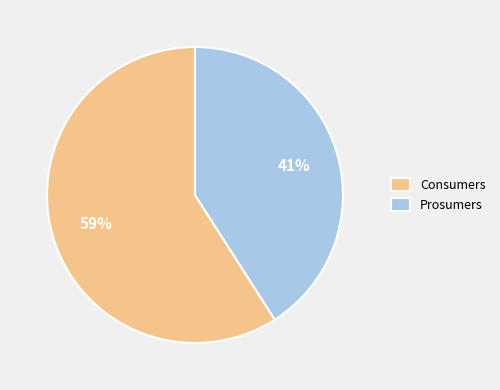

Which category has the biggest portion of the pie?

Consumers